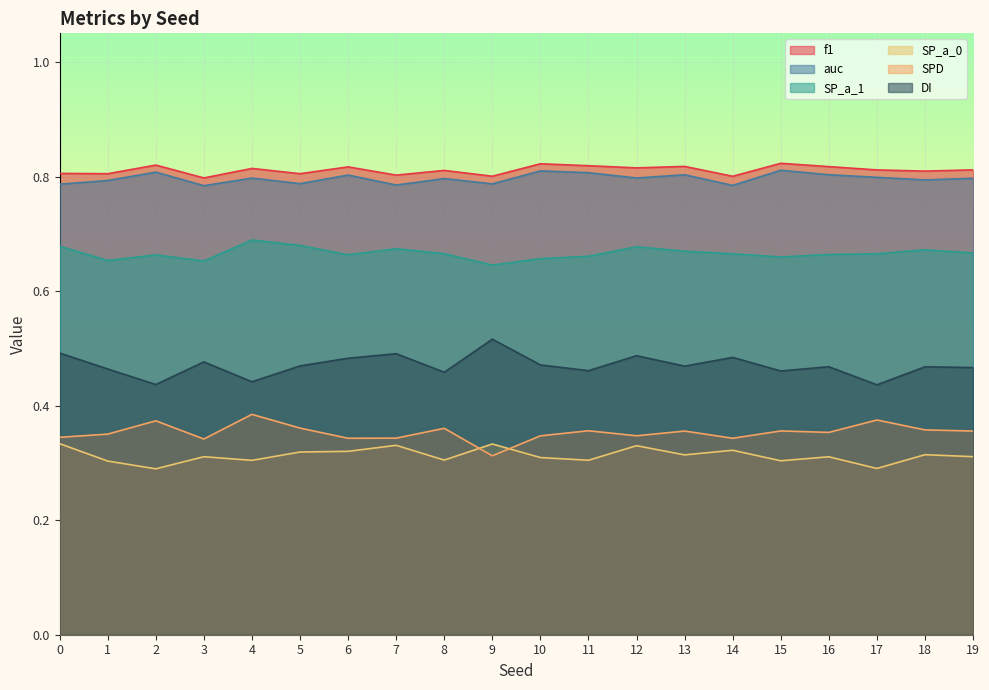

How many lines are shown in the chart?

6